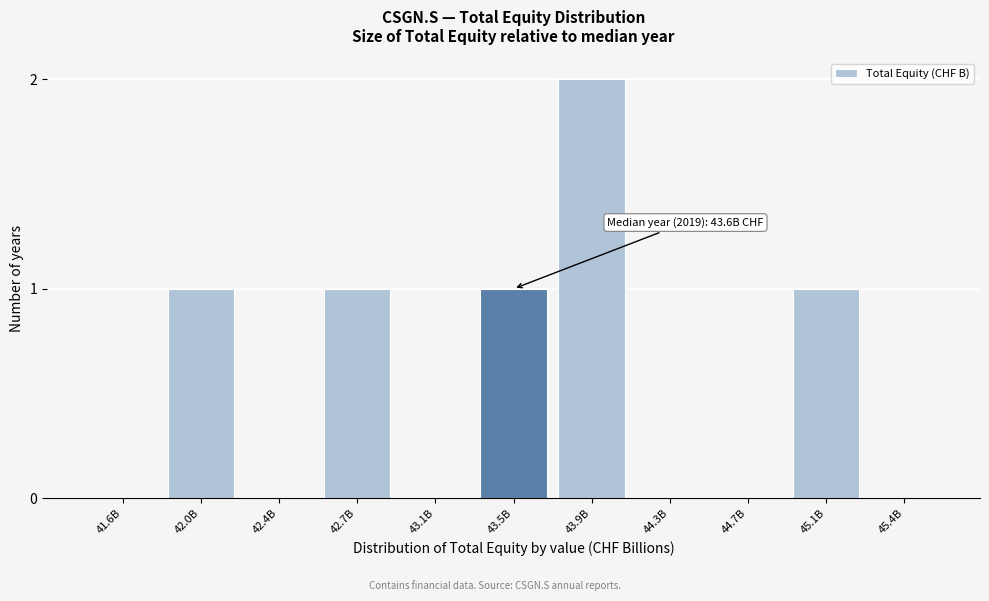

Reading left to right, list all the values displayed in this chart.

41.6B=0	42.0B=1	42.4B=0	42.7B=1	43.1B=0	43.5B=1	43.9B=2	44.3B=0	44.7B=0	45.1B=1	45.4B=0